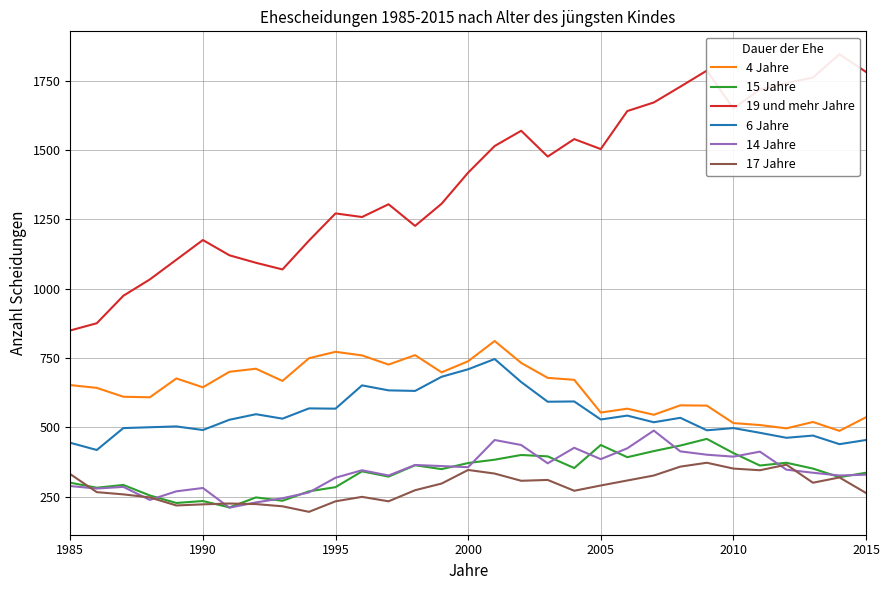

True or false: 4 Jahre and 15 Jahre cross at least once.

False